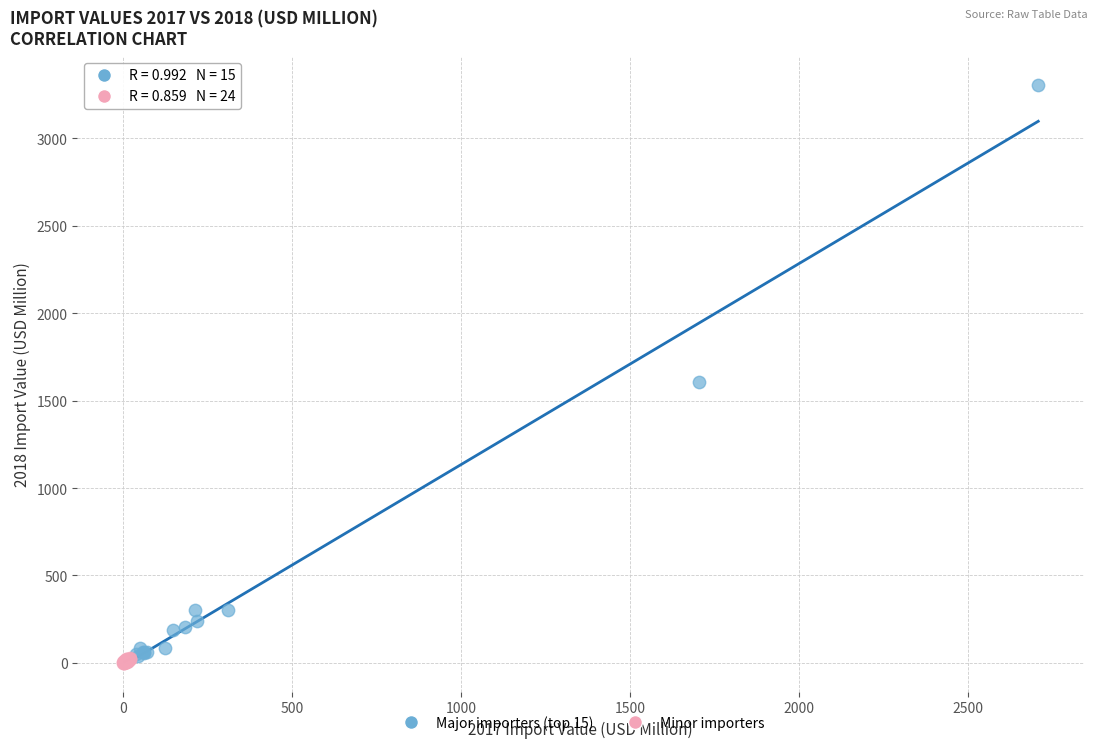

Which series has the widest spread of Y values?

Major importers (top 15)